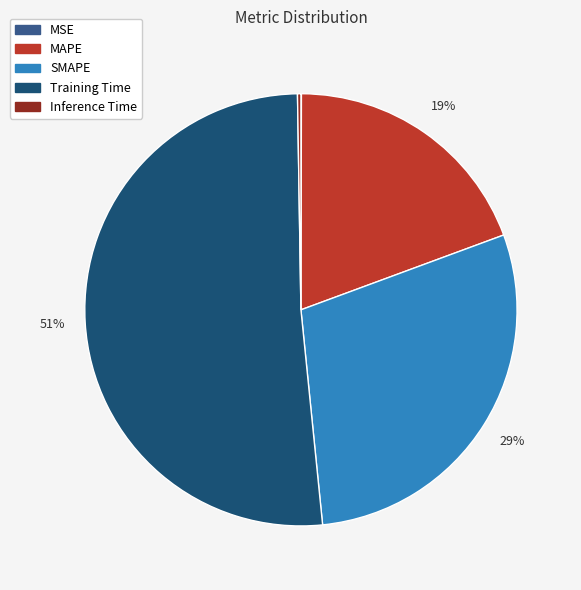

What percentage is the Training Time slice, to the nearest percent?

51%